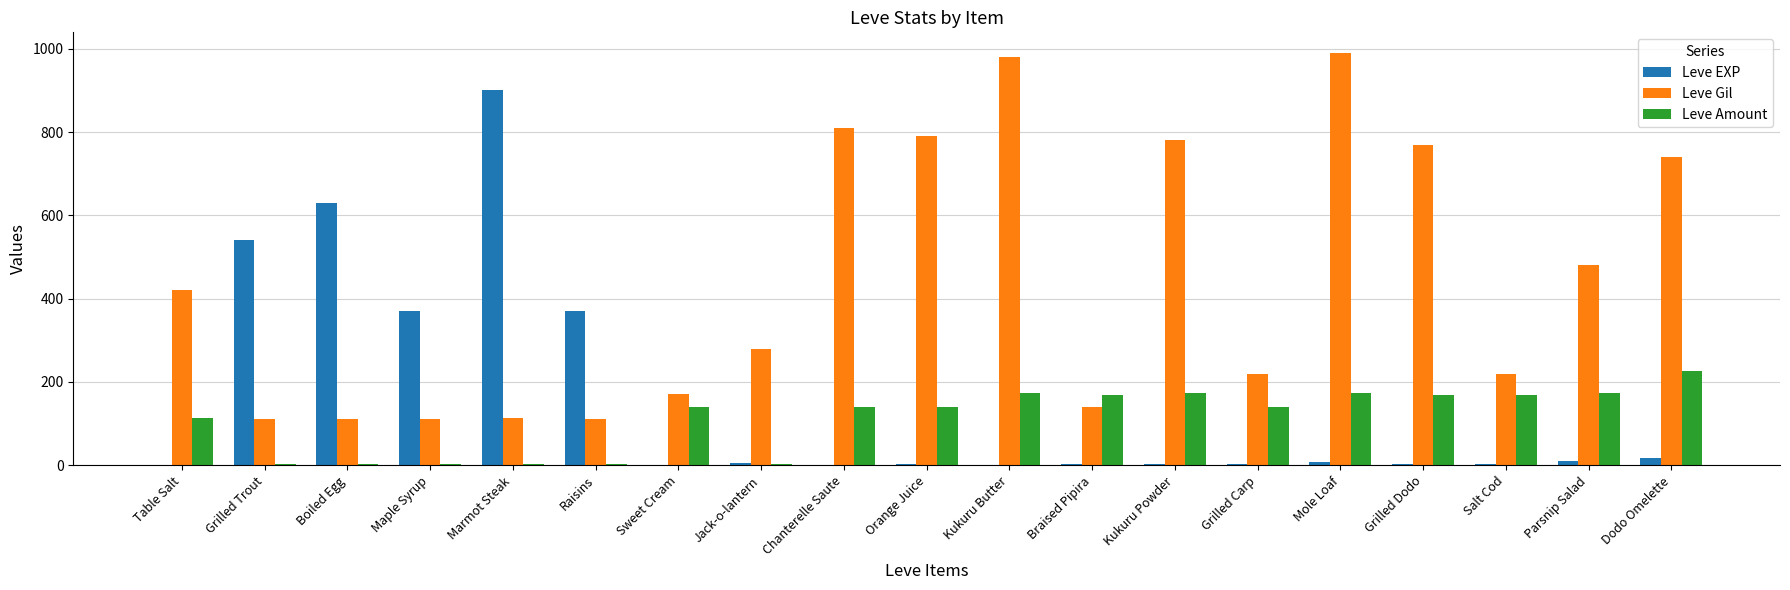

Which series changed the most between Boiled Egg and Grilled Carp?

Leve EXP